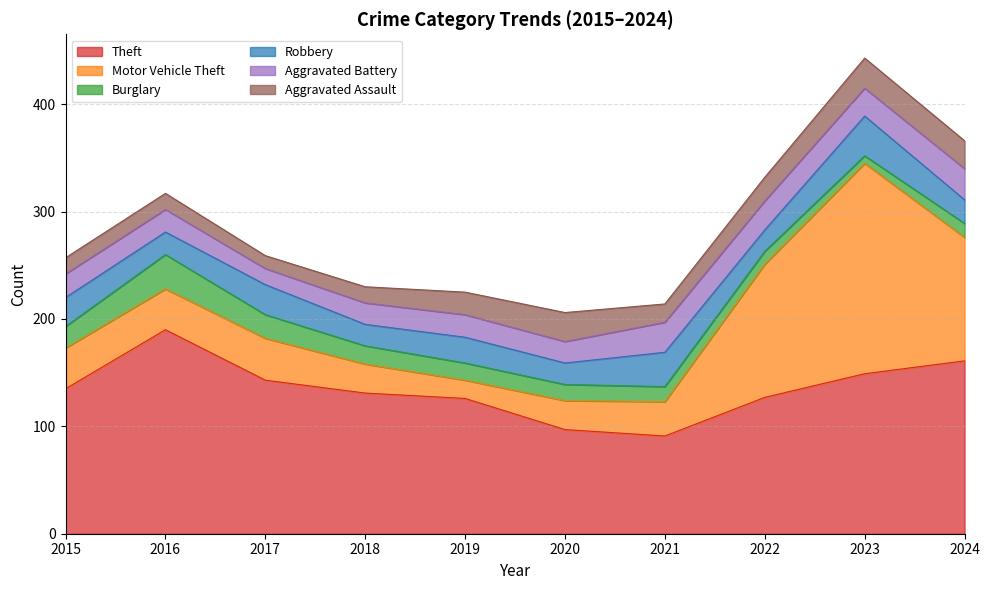

What is the lowest value of the Burglary series?

7